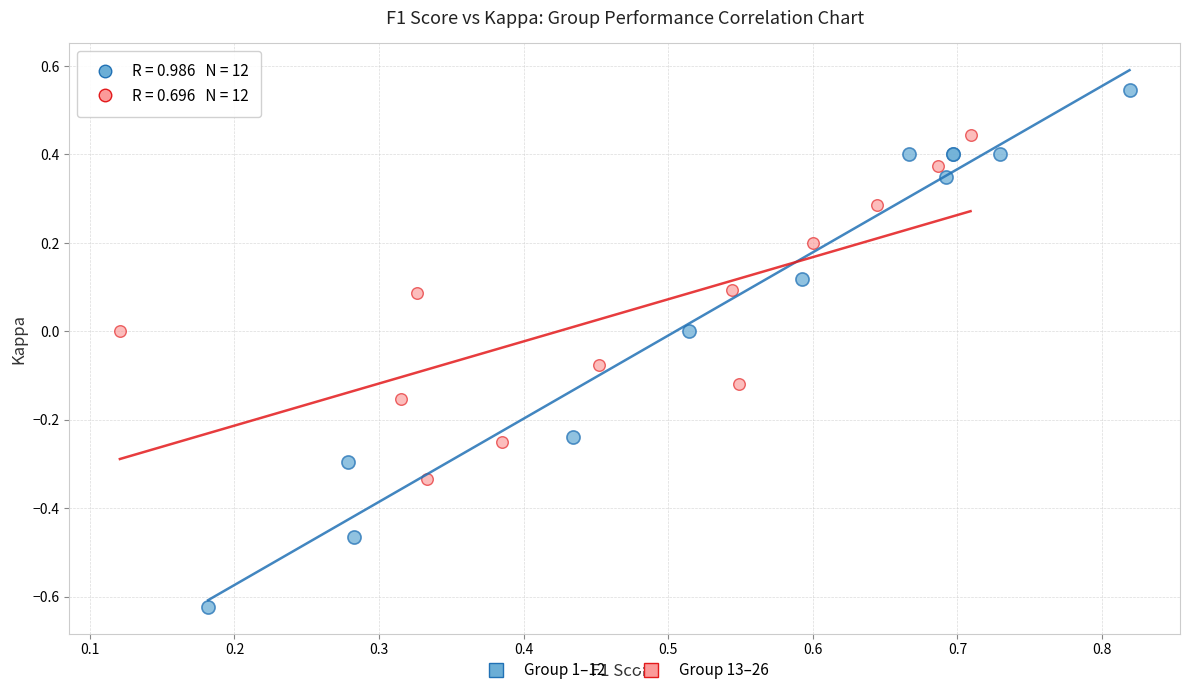

Which series contains the lowest Y value?

Group 1–12